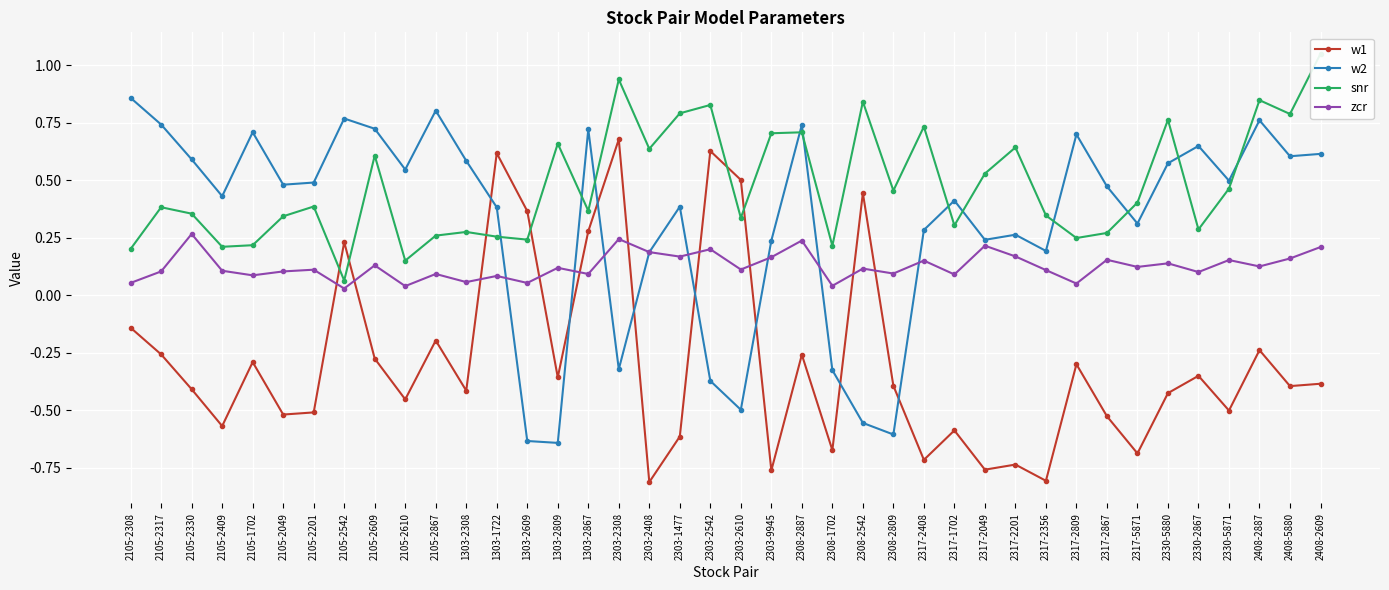

At which category does w2 reach its first local valley?

2105-2409